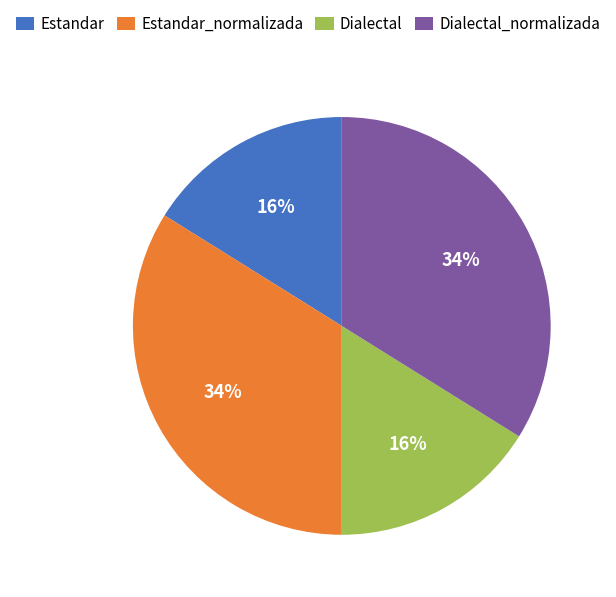

Is there a majority slice in this chart?

No